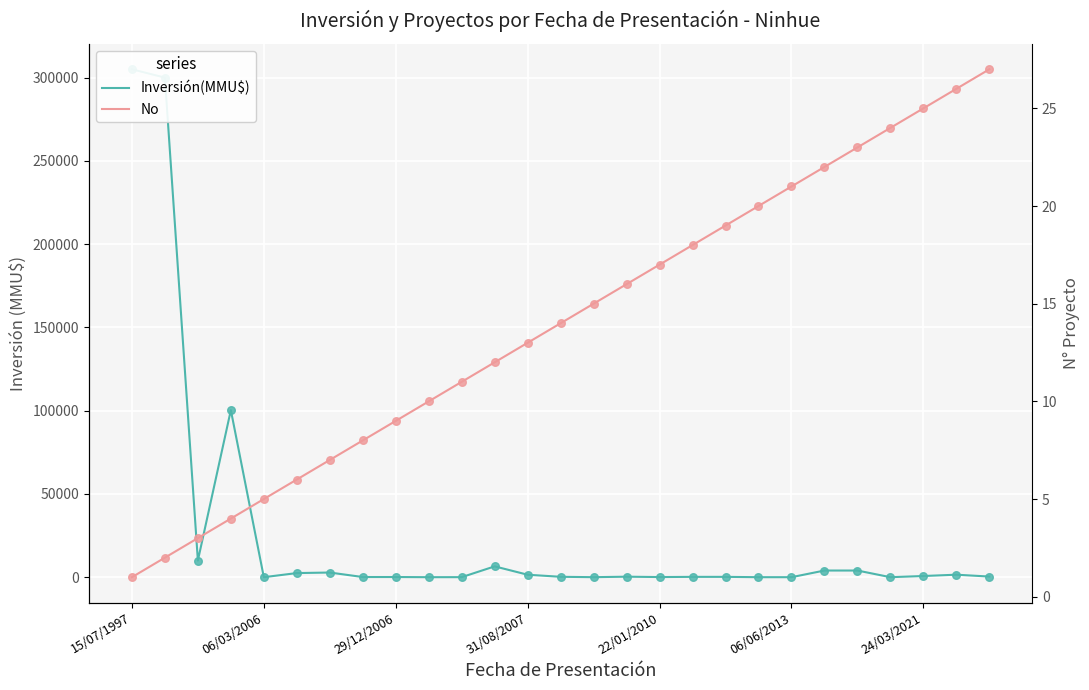

What are all the series names shown in the legend?

Inversión(MMU$), No